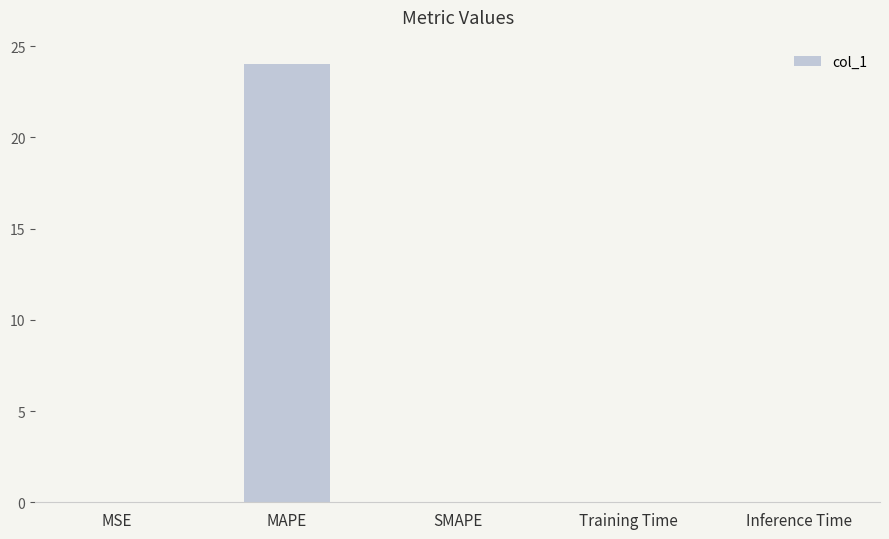

The chart shows a value of 0.0 at MSE. True or false?

True